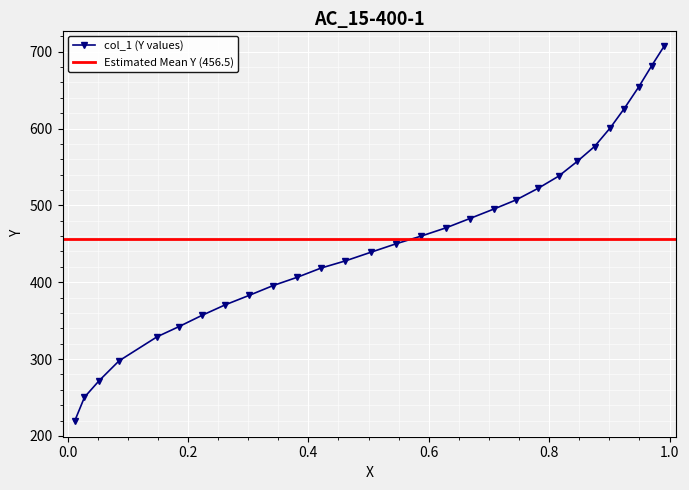

Is this an area chart (filled region under the line)?

No